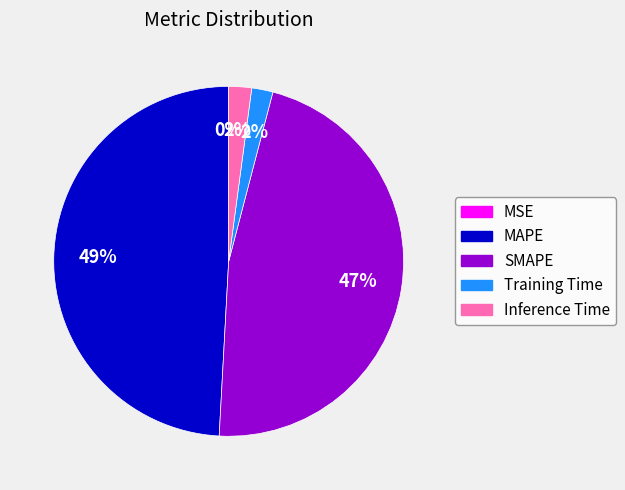

To the nearest percent, what percentage of the pie is SMAPE?

47%